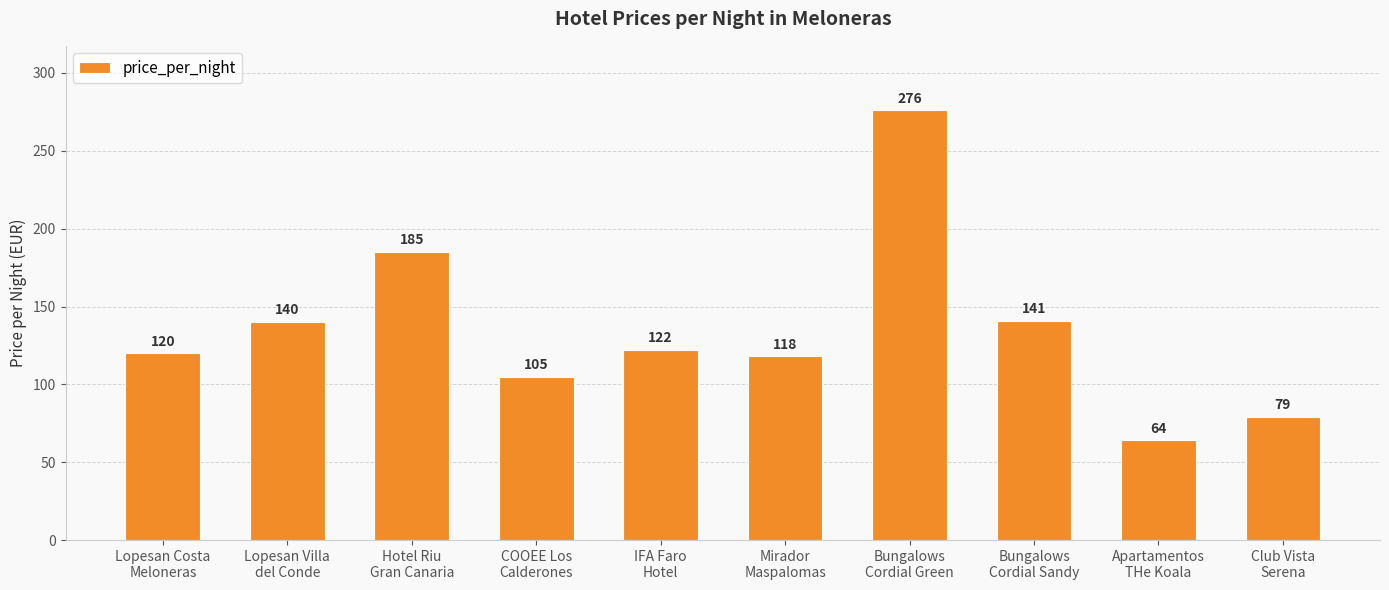

Between Lopesan Costa
Meloneras and Lopesan Villa
del Conde, which is larger?

Lopesan Villa
del Conde